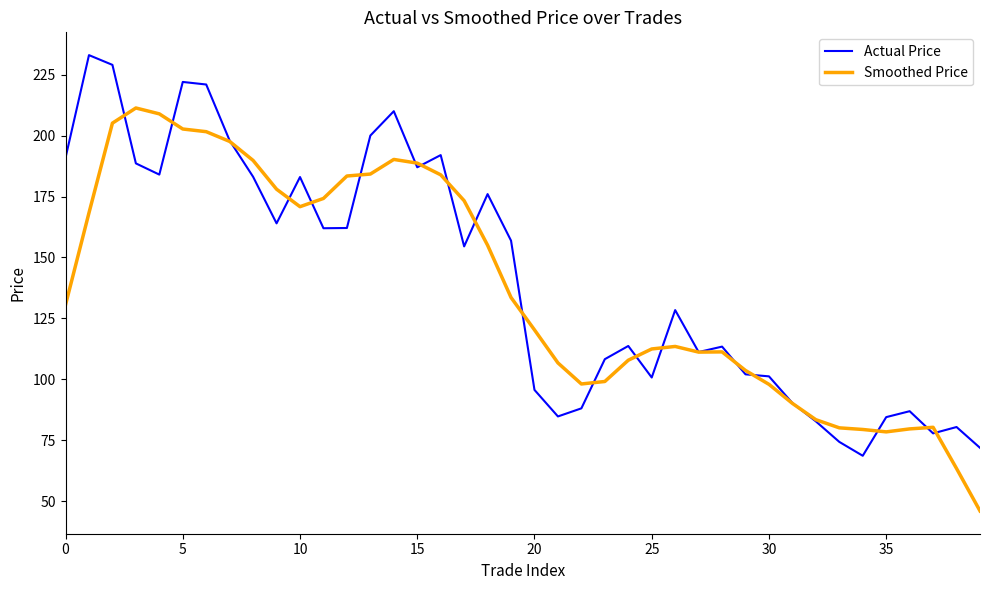

What is the sum of all Smoothed Price values?

5495.0